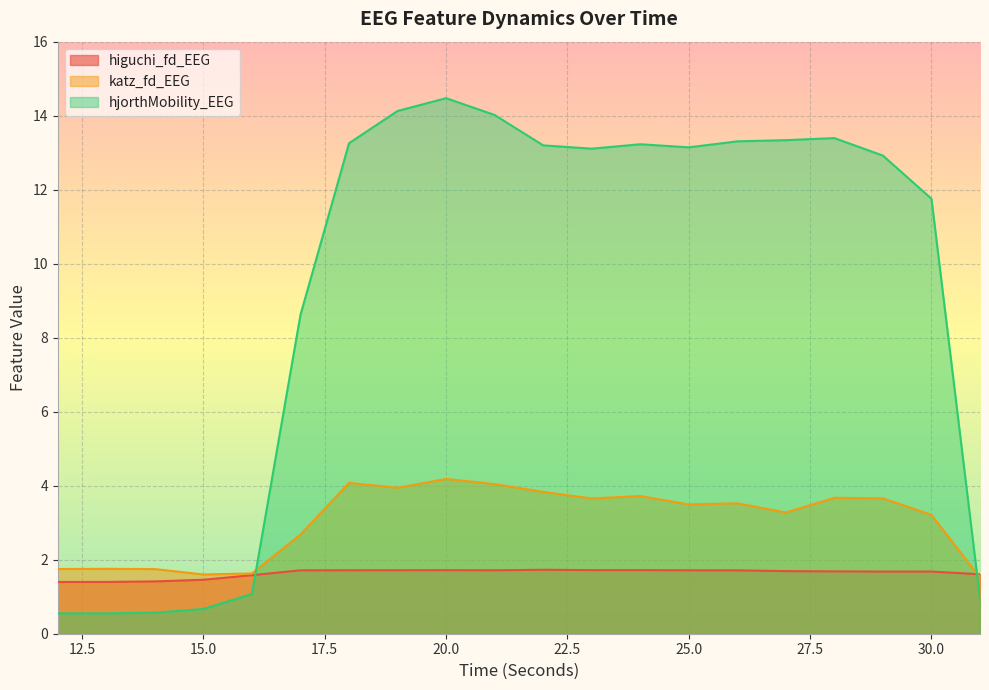

Reading right to left, transcribe all the data shown in this chart.

higuchi_fd_EEG: 31=1.6	30=1.7	29=1.7	28=1.7	27=1.7	26=1.7	25=1.7	24=1.7	23=1.7	22=1.7	21=1.7	20=1.7	19=1.7	18=1.7	17=1.7	16=1.6	15=1.5	14=1.4	13=1.4	12=1.4
katz_fd_EEG: 31=1.5	30=3.2	29=3.7	28=3.7	27=3.3	26=3.5	25=3.5	24=3.7	23=3.7	22=3.8	21=4.0	20=4.2	19=3.9	18=4.1	17=2.7	16=1.6	15=1.6	14=1.7	13=1.8	12=1.7
hjorthMobility_EEG: 31=0.9	30=11.8	29=12.9	28=13.4	27=13.3	26=13.3	25=13.1	24=13.2	23=13.1	22=13.2	21=14.0	20=14.5	19=14.1	18=13.3	17=8.6	16=1.1	15=0.7	14=0.6	13=0.6	12=0.6